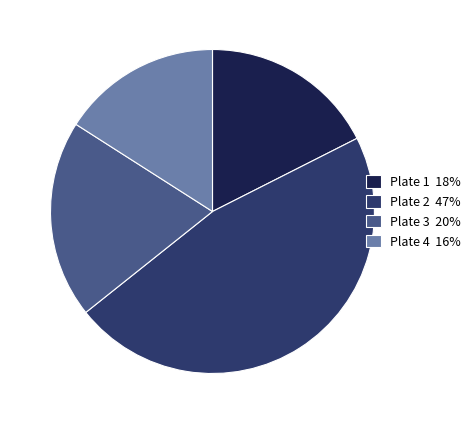

Rank the categories by value from highest to lowest.

Plate 2, Plate 3, Plate 1, Plate 4